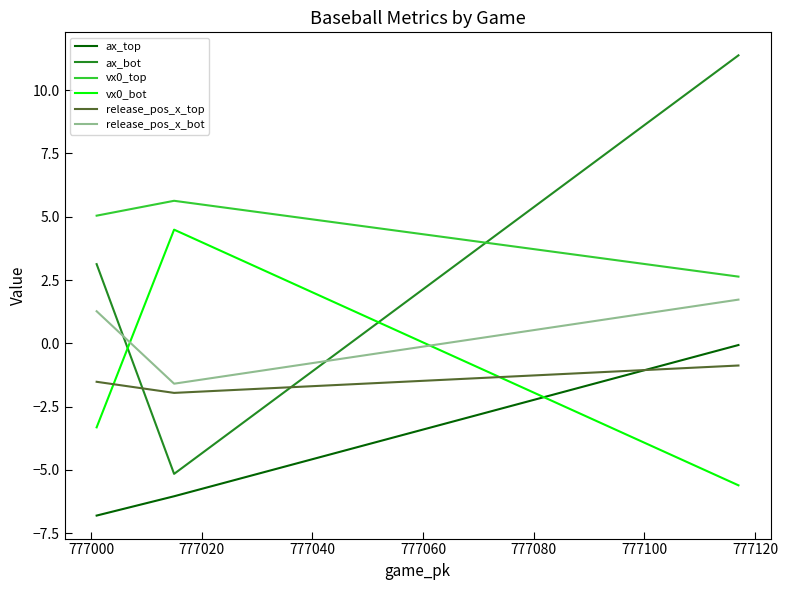

The vx0_bot series shows 3.1 at 777000. True or false?

False